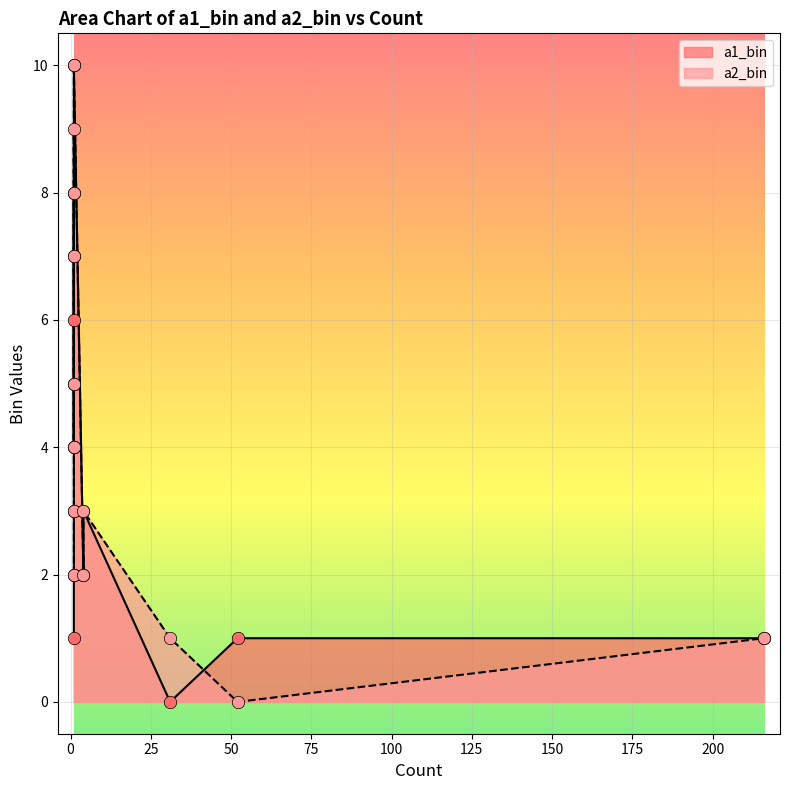

What are all the series names shown in the legend?

a1_bin, a2_bin